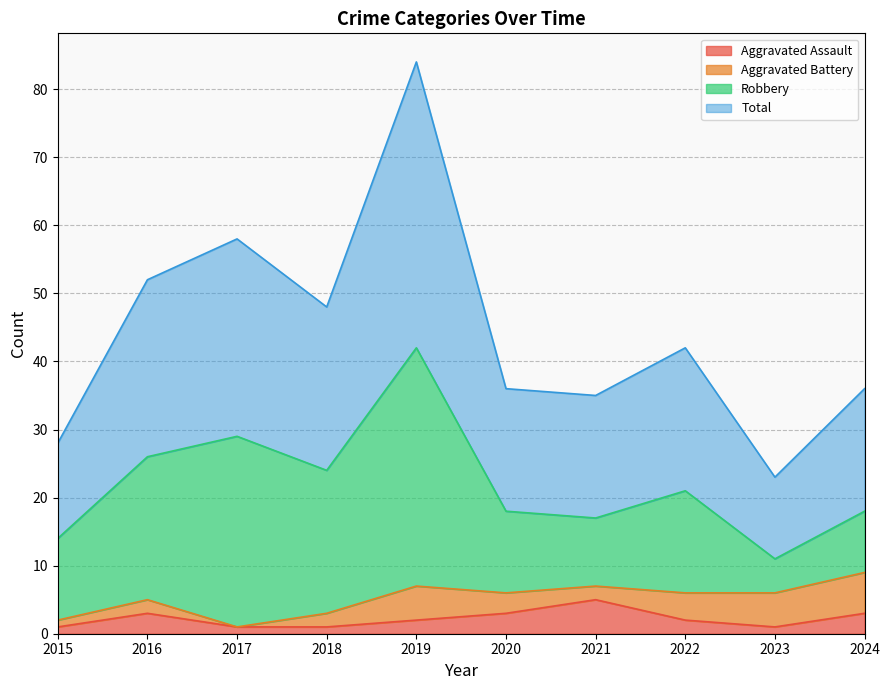

What is the value of the Aggravated Assault point at the 9th from the left?

1